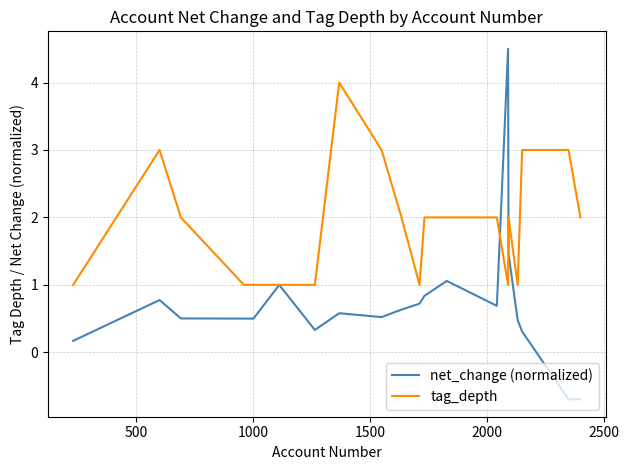

Which series has the largest total across all categories?

tag_depth